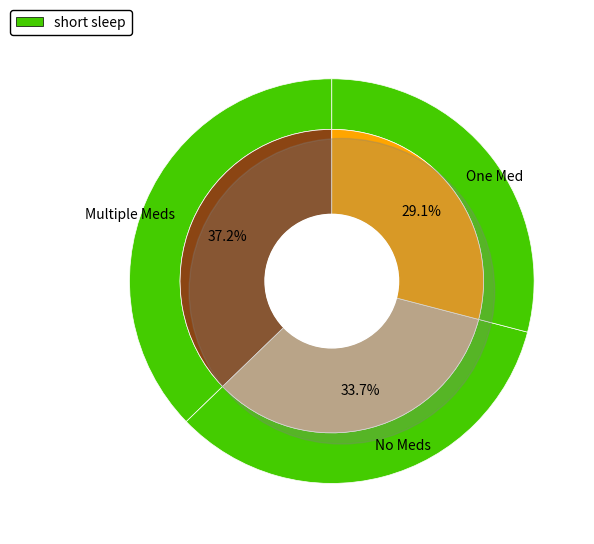

To the nearest percent, what is the difference between the largest and smallest slice percentages?

8%